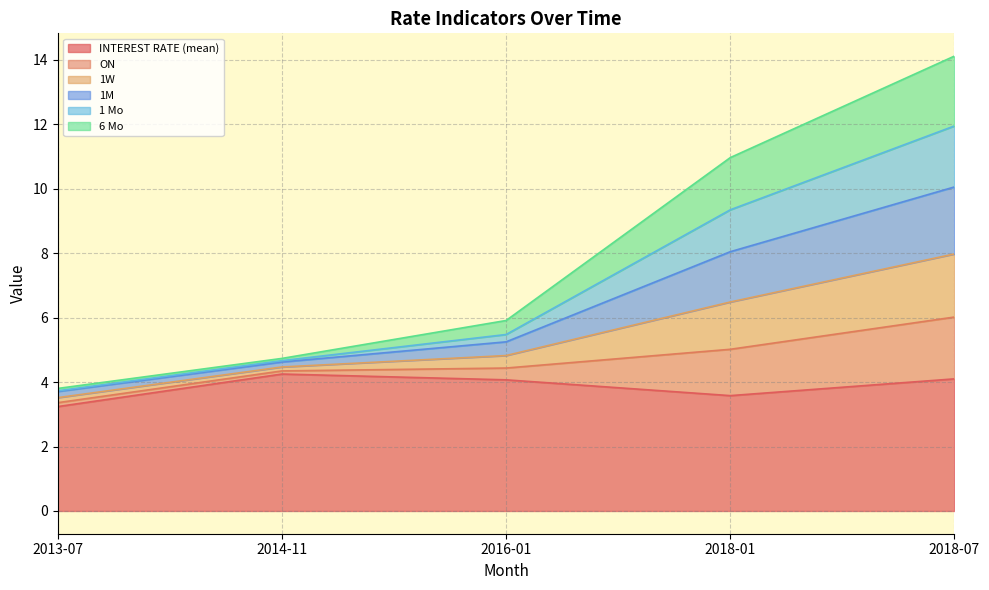

What is the total value across all series at 2018-07?

14.1